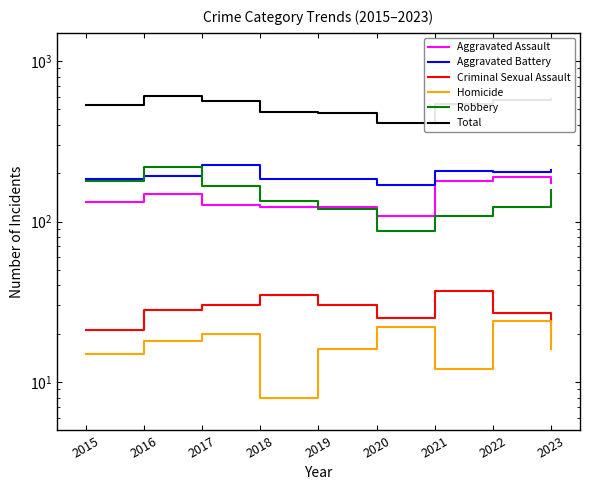

True or false: Aggravated Battery and Robbery intersect in this chart.

True